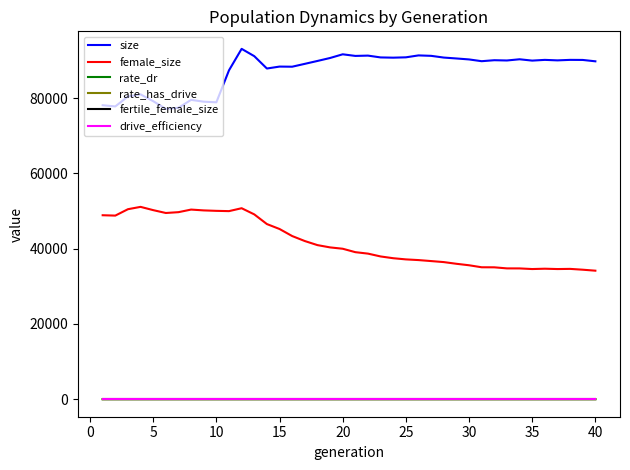

Does the chart have visible grid lines?

No